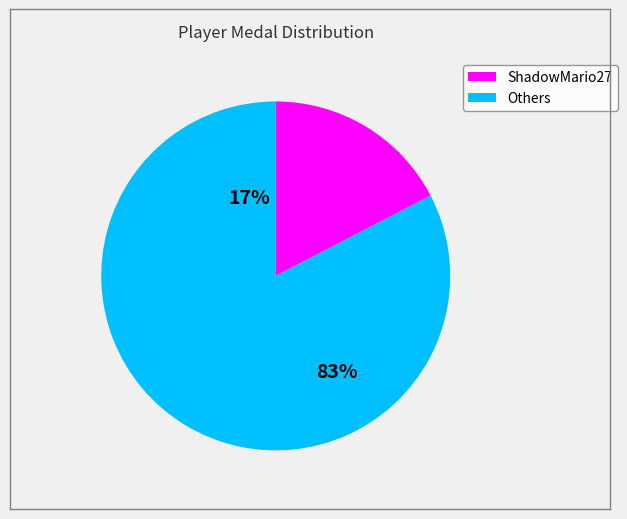

Is it true that Despin is 12% of the pie?

False